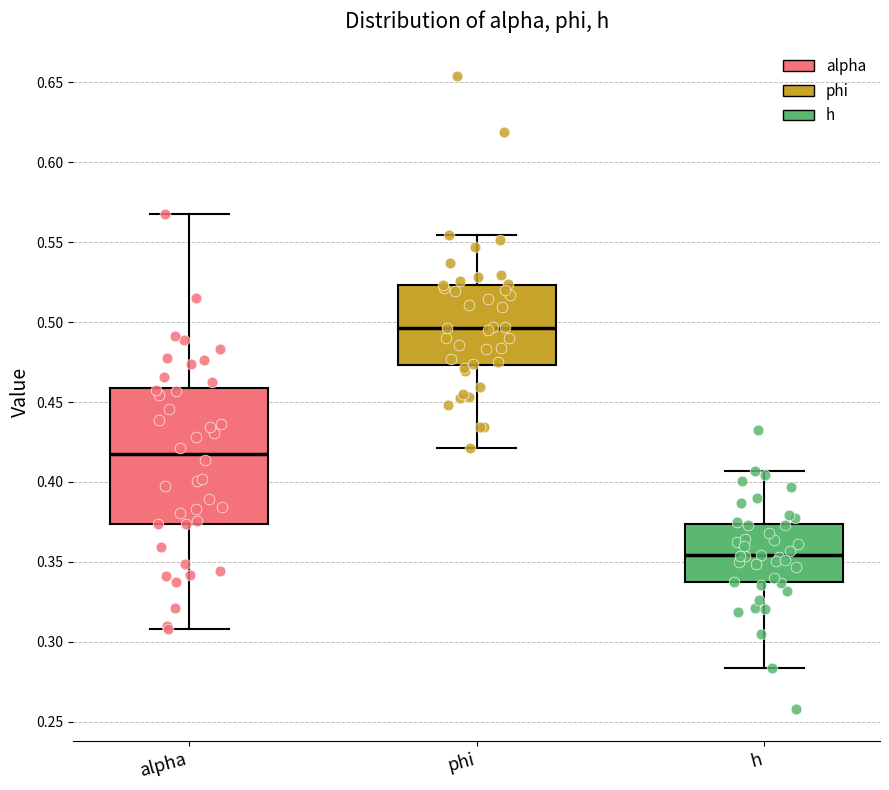

Reading left to right, transcribe this box plot: for each box, give where its median line is, the range the box spans, and where its two whiskers end, as read against the y-axis. The values are not printed on the chart, so give them approximately, as read against the axis.

alpha: median 0.420, box 0.375 to 0.460, whiskers 0.310 to 0.570
phi: median 0.495, box 0.475 to 0.525, whiskers 0.420 to 0.555
h: median 0.355, box 0.335 to 0.375, whiskers 0.285 to 0.405